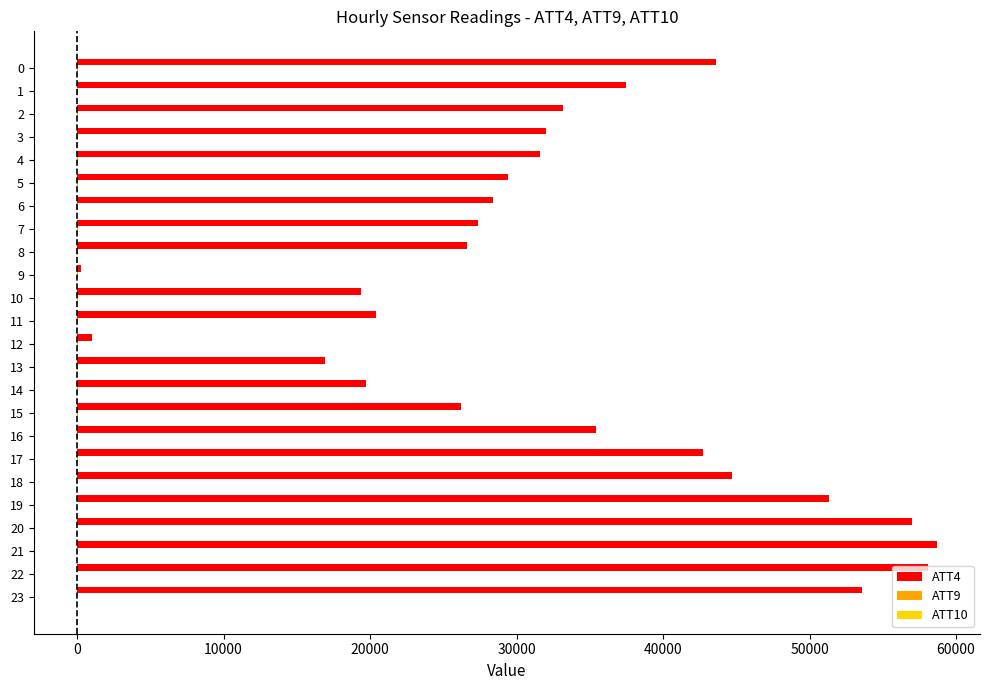

The value of ATT4 at 15 is 39030.5. True or false?

False